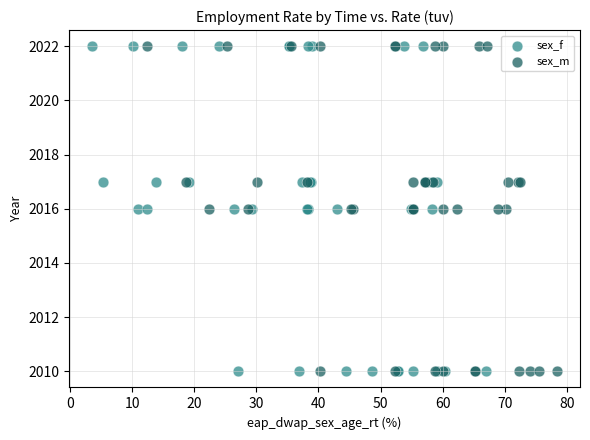

What are all the series names shown in the legend?

sex_f, sex_m